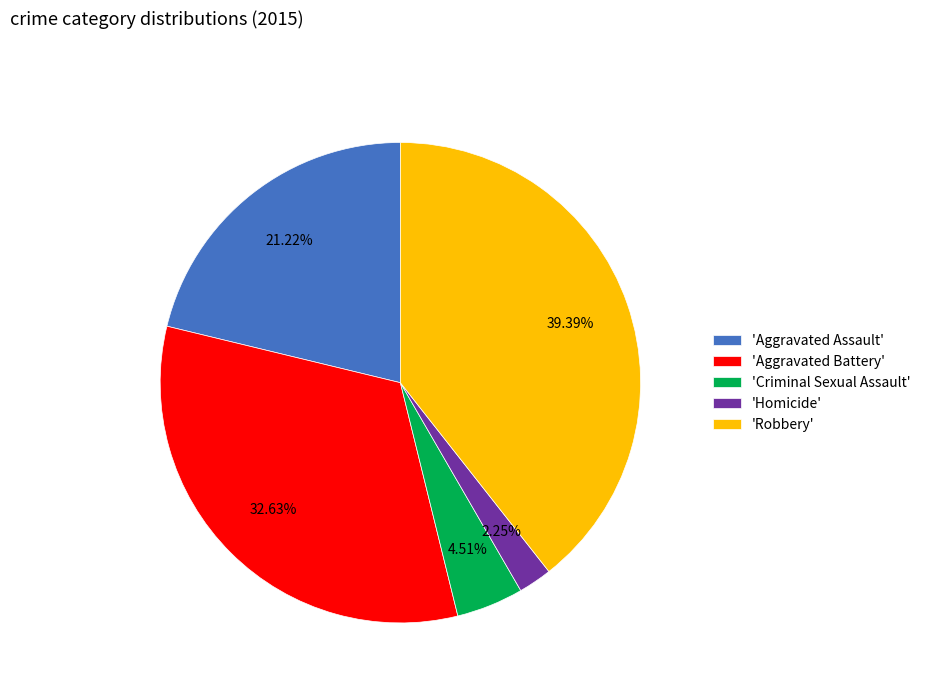

How many slices are in this pie chart?

5